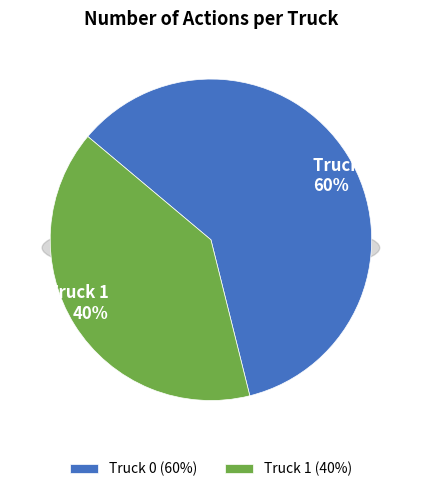

True or false: Truck 0 accounts for 71% of the total.

False